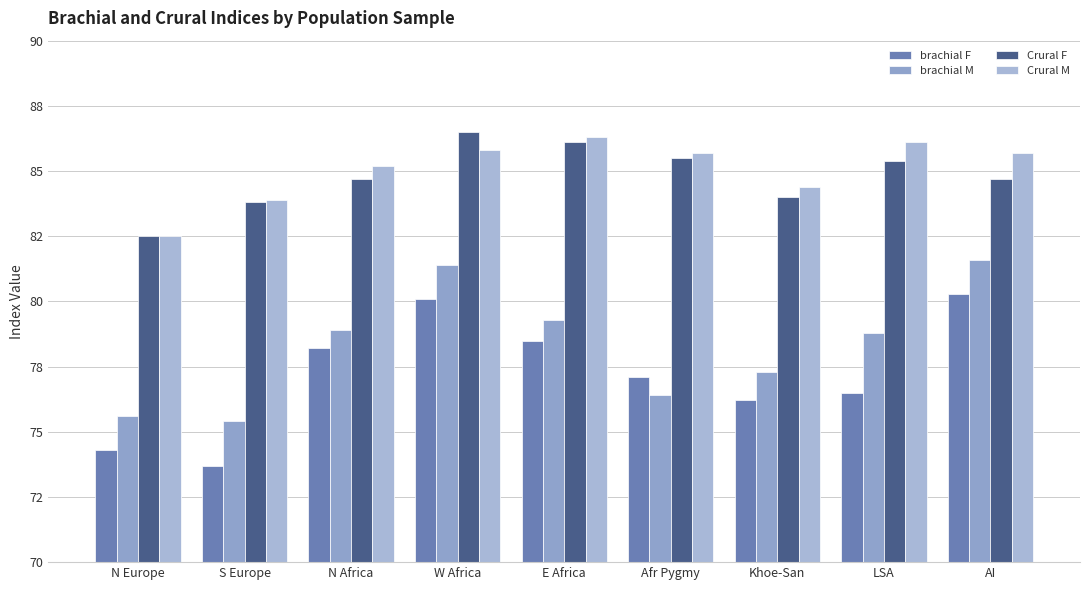

Does the chart contain any negative values?

No